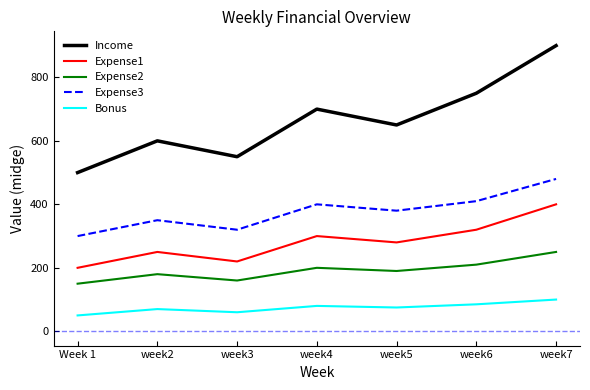

True or false: Expense2 and Expense3 intersect in this chart.

False